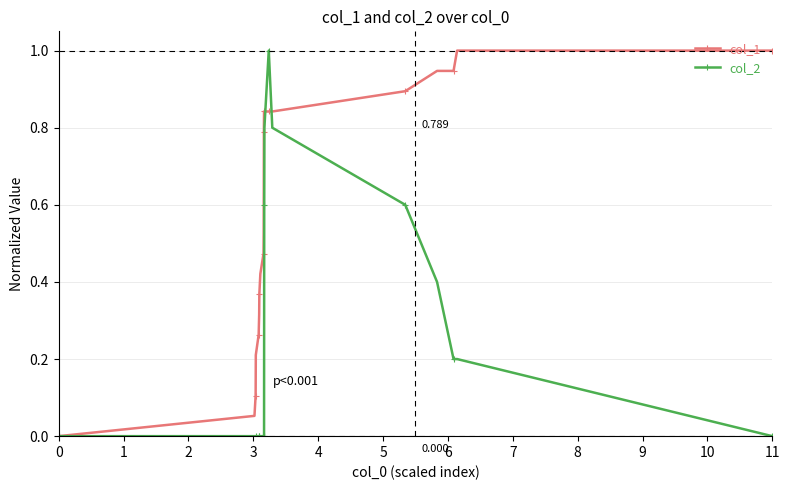

Rank the series by their average value, from lowest to highest.

col_2, col_1